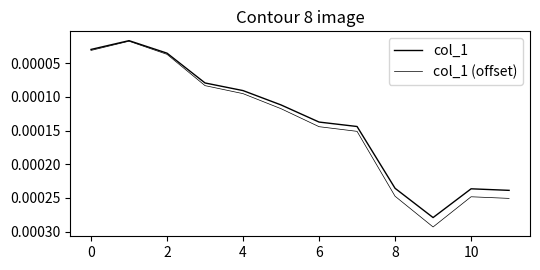

True or false: col_1 and col_1 (offset) intersect in this chart.

False